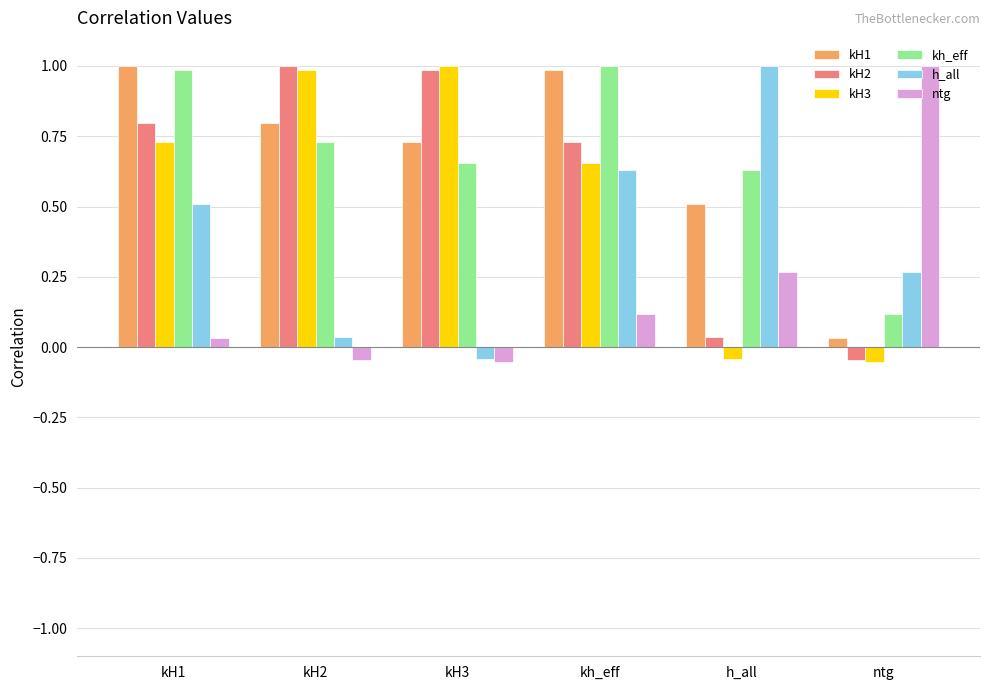

What is the spread (max minus min) of values at kh_eff?

0.9